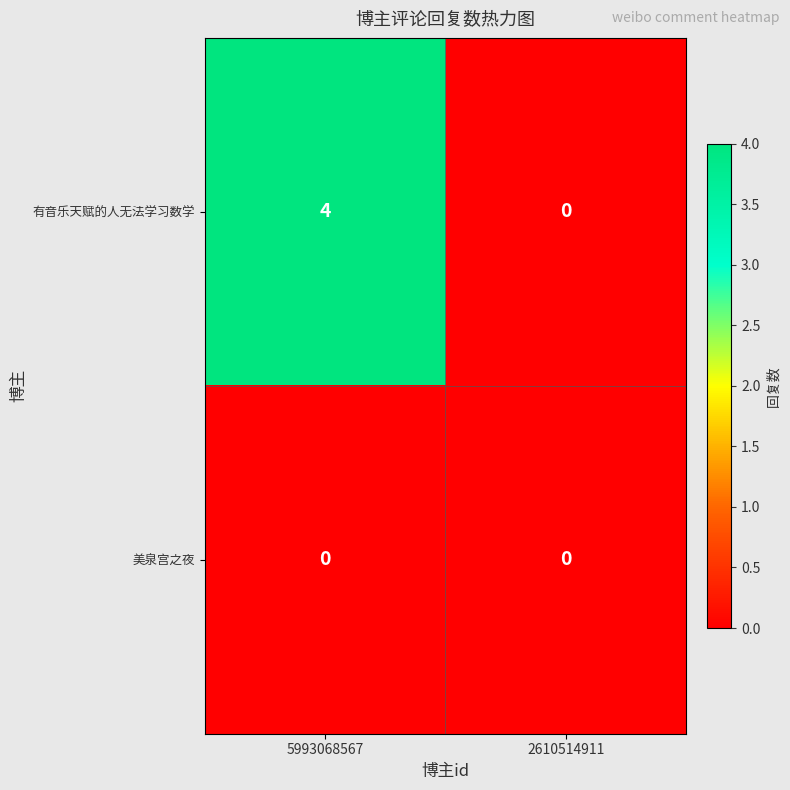

Which label corresponds to the largest value in the chart?

5993068567